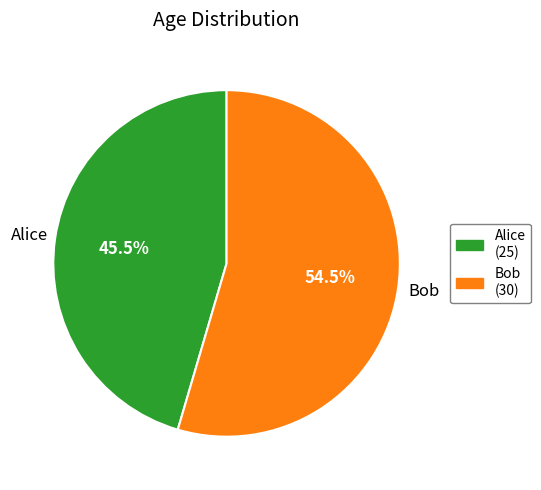

Is the sum of Alice and Bob greater than half?

Yes